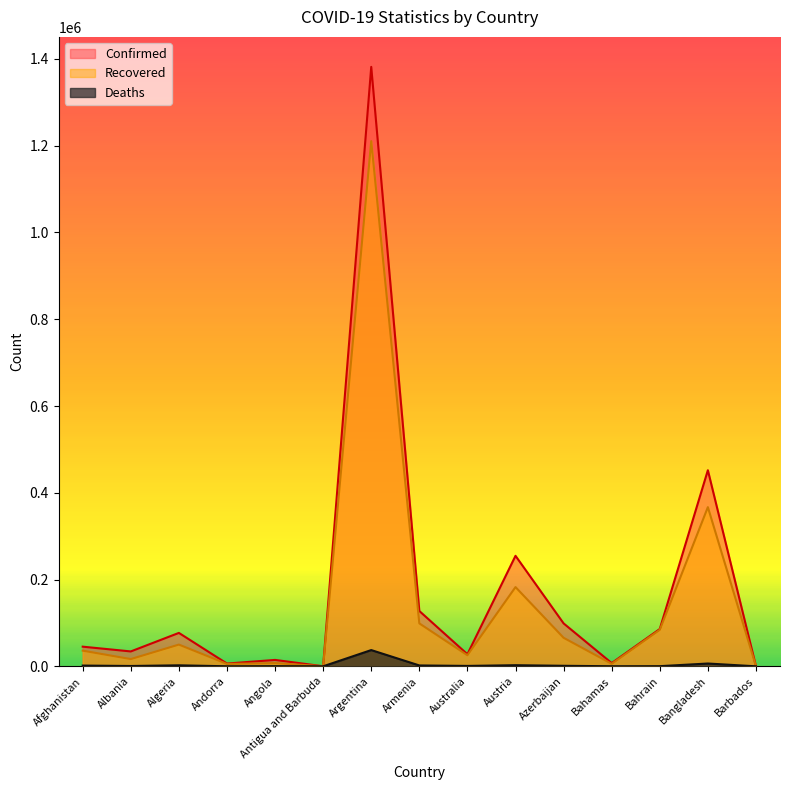

List the series in order of their overall mean, lowest first.

Deaths, Recovered, Confirmed